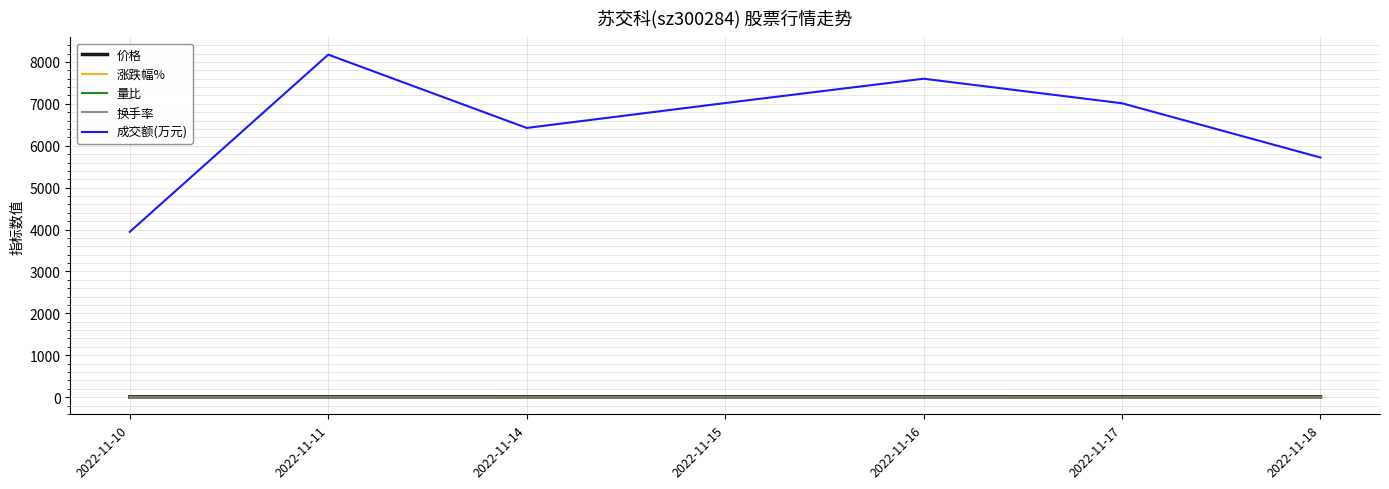

Which series has the largest range (max minus min)?

成交额(万元)